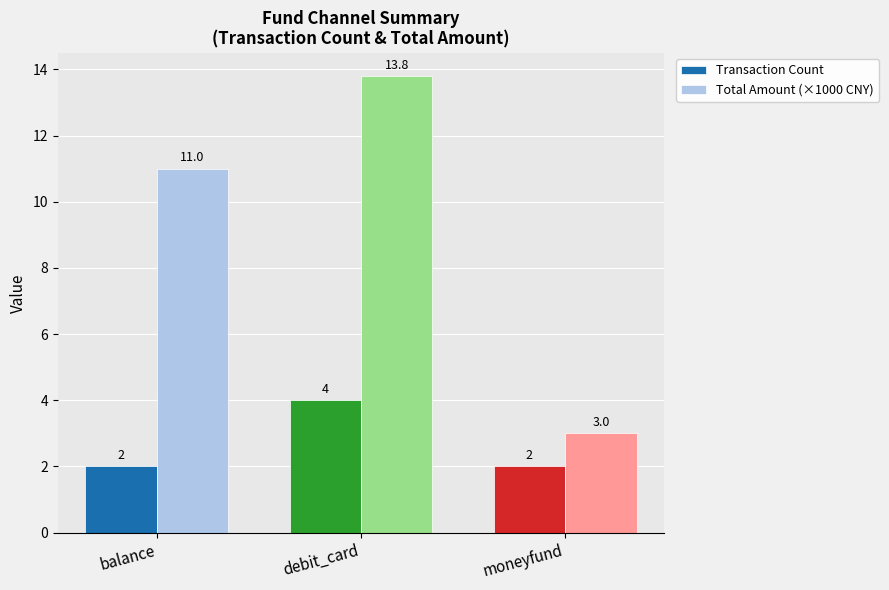

What is the value of the Total Amount (×1000 CNY) bar at the 1st from the left?

11.0